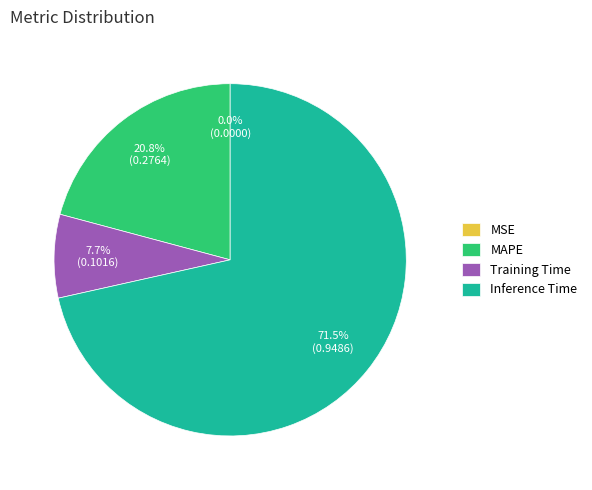

Which category accounts for the majority?

Inference Time